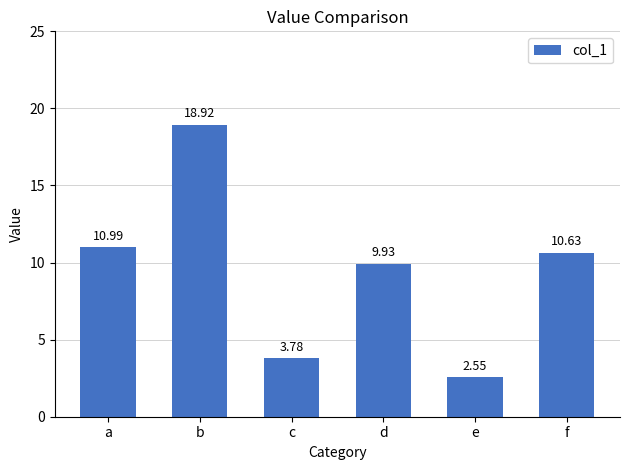

Are the bars horizontal?

No